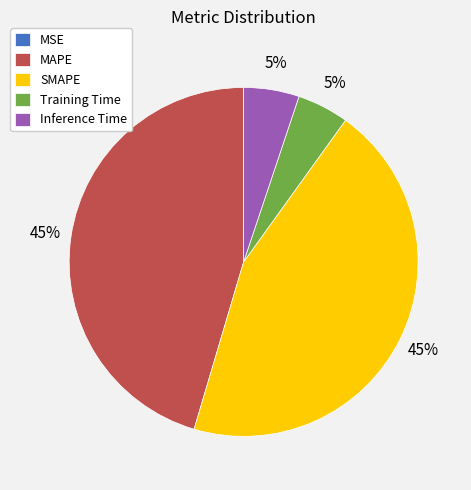

True or false: Inference Time accounts for 5% of the total.

True